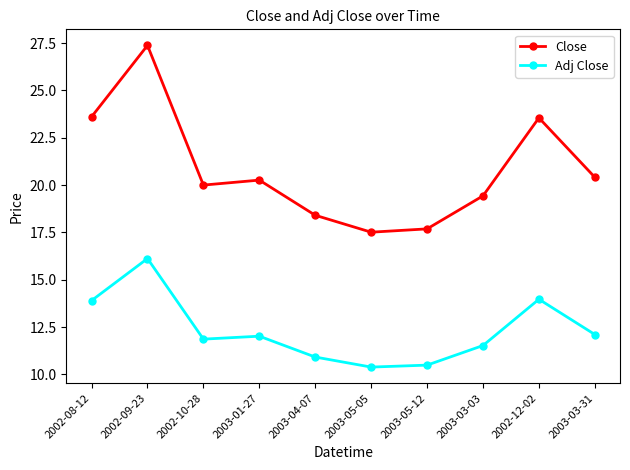

How many interior local valleys does the Close series have?

2